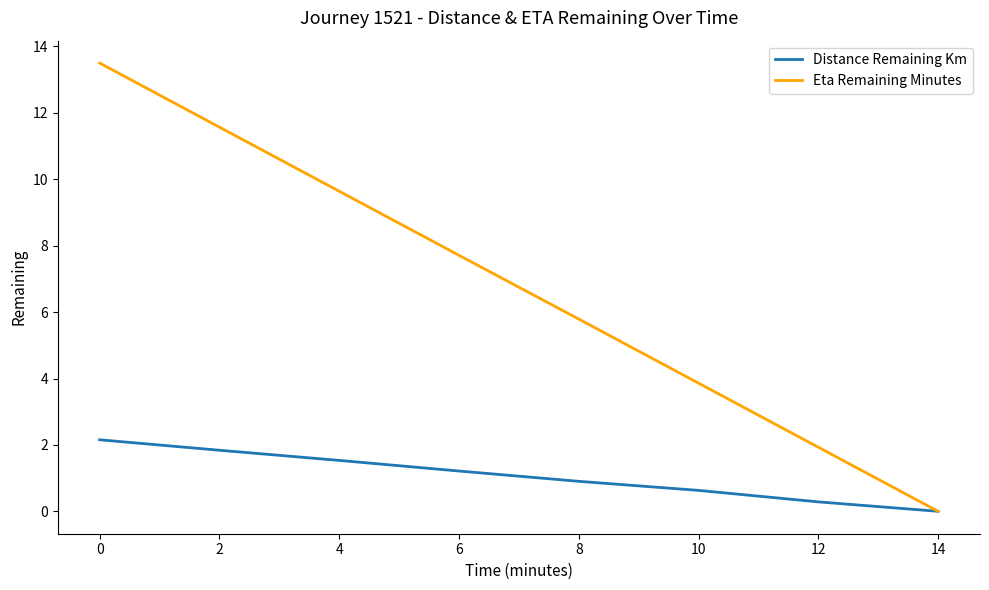

What is the maximum value for Eta Remaining Minutes?

13.5